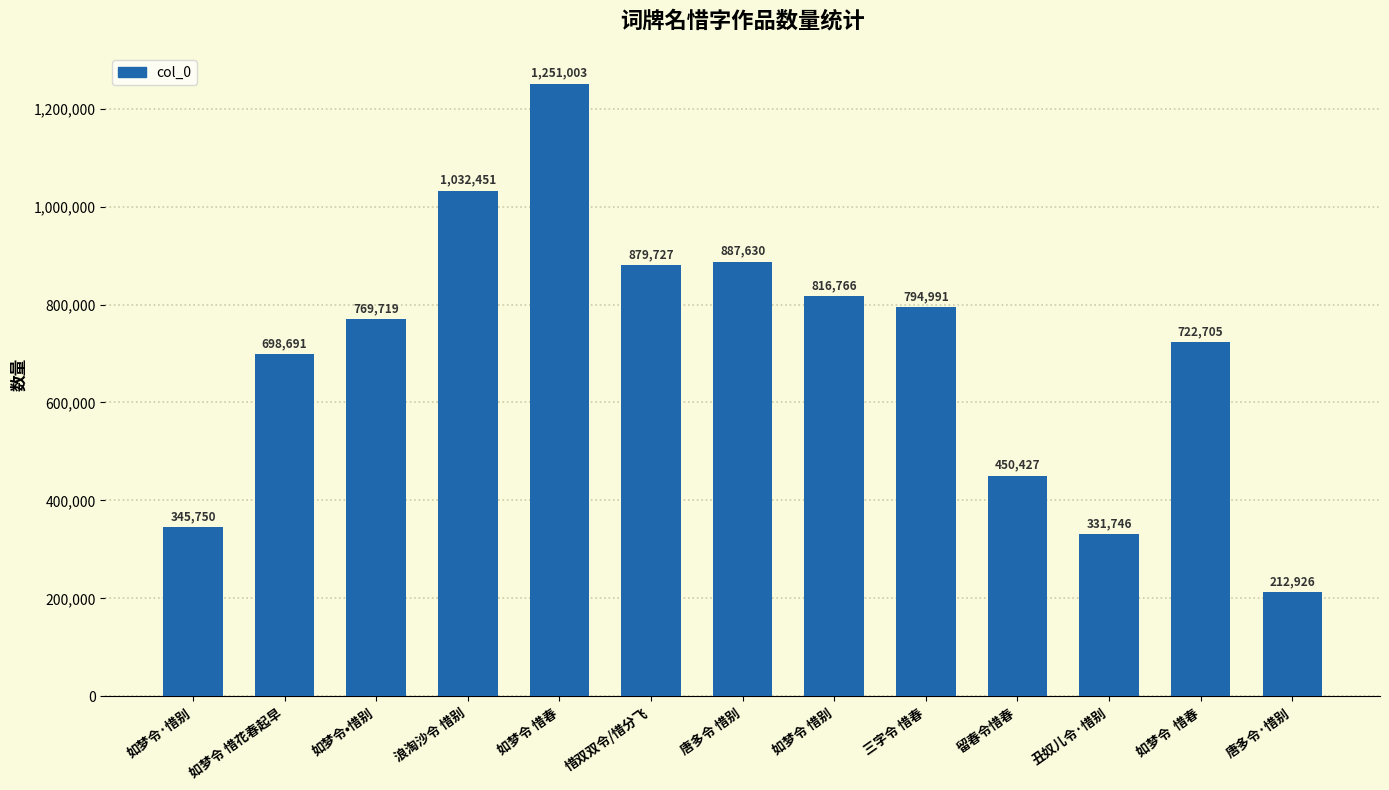

How many series are shown in this chart?

1